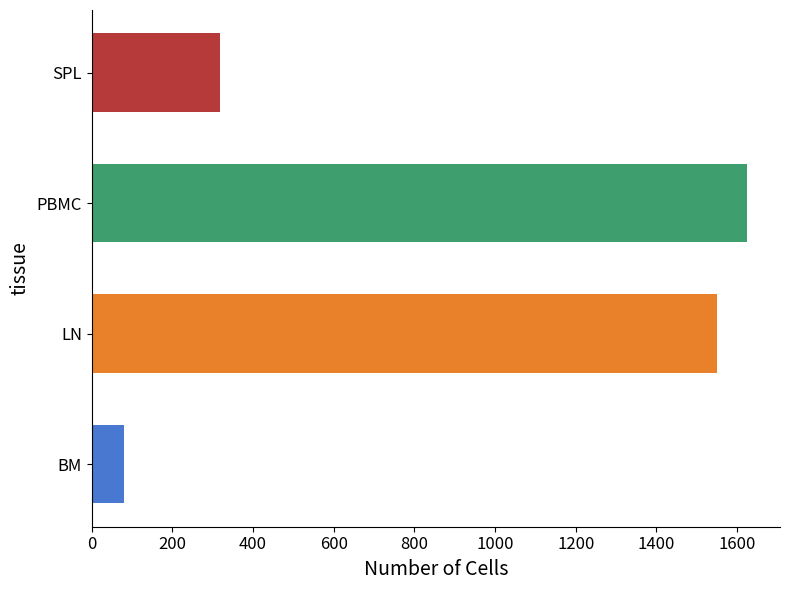

How many series are shown in this chart?

1